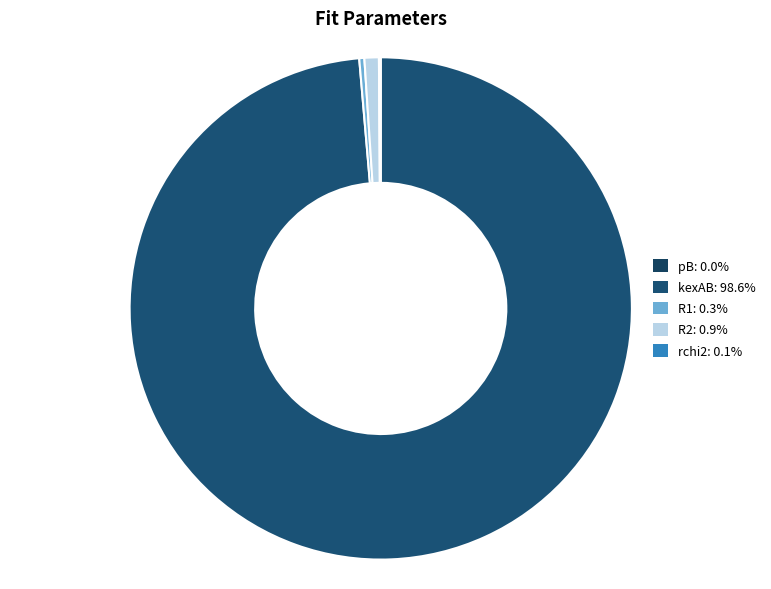

Is it true that R1 is 0% of the pie?

True